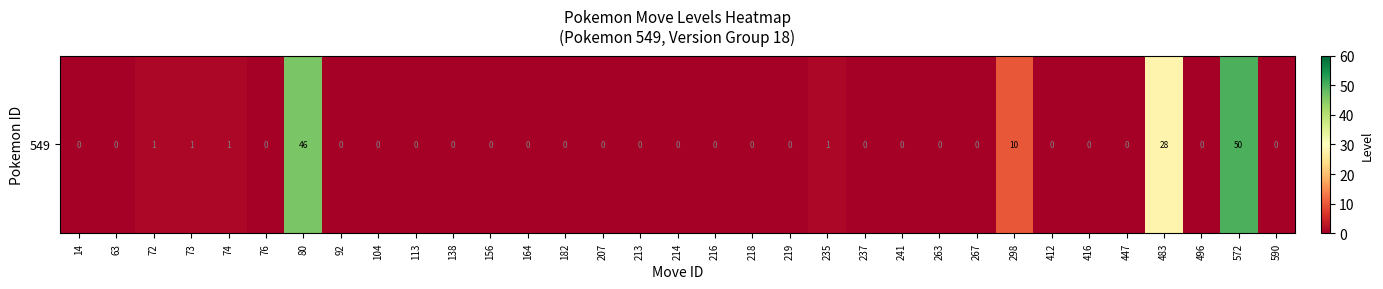

True or false: the data shows 46 at 80.

True